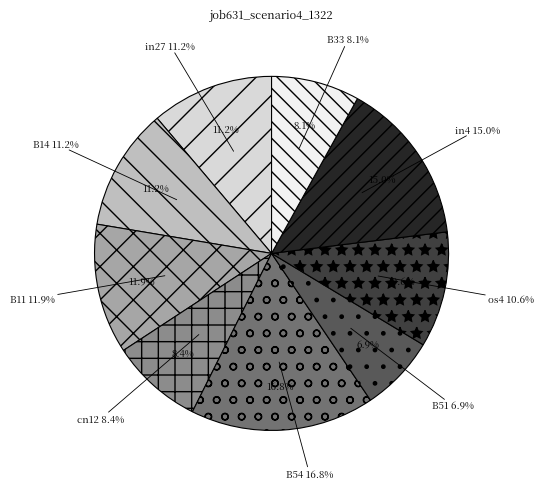

Which slice is the smallest?

B51